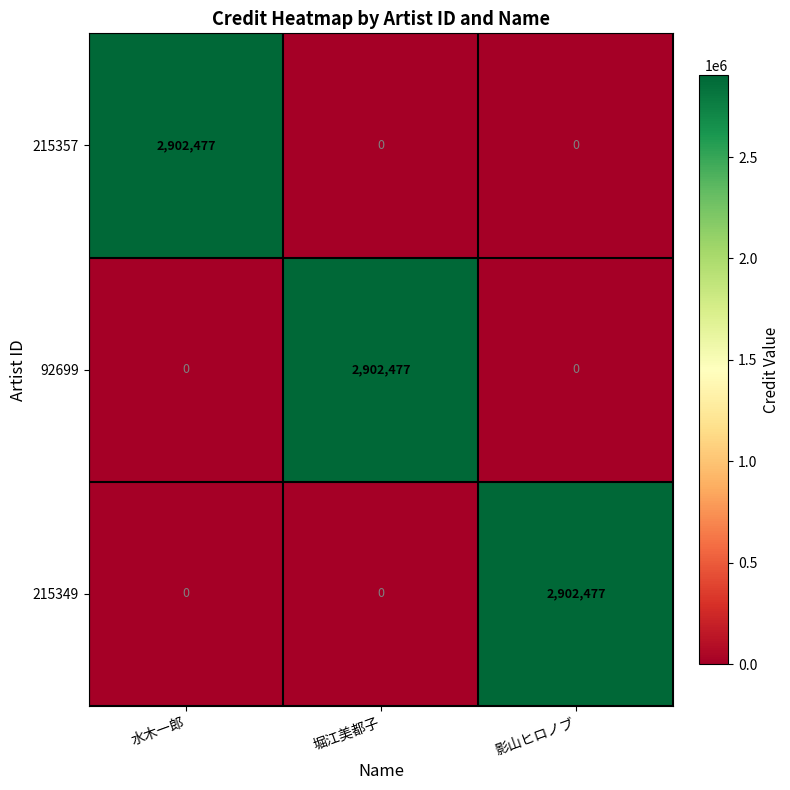

What is the sum of all 92699 values?

2902477